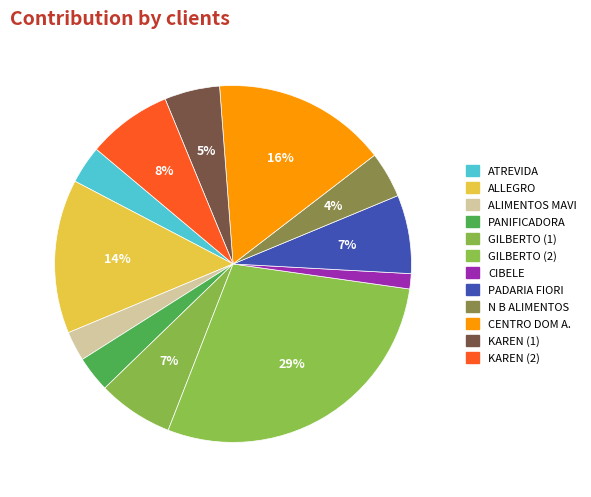

Count the number of slices in the pie.

12